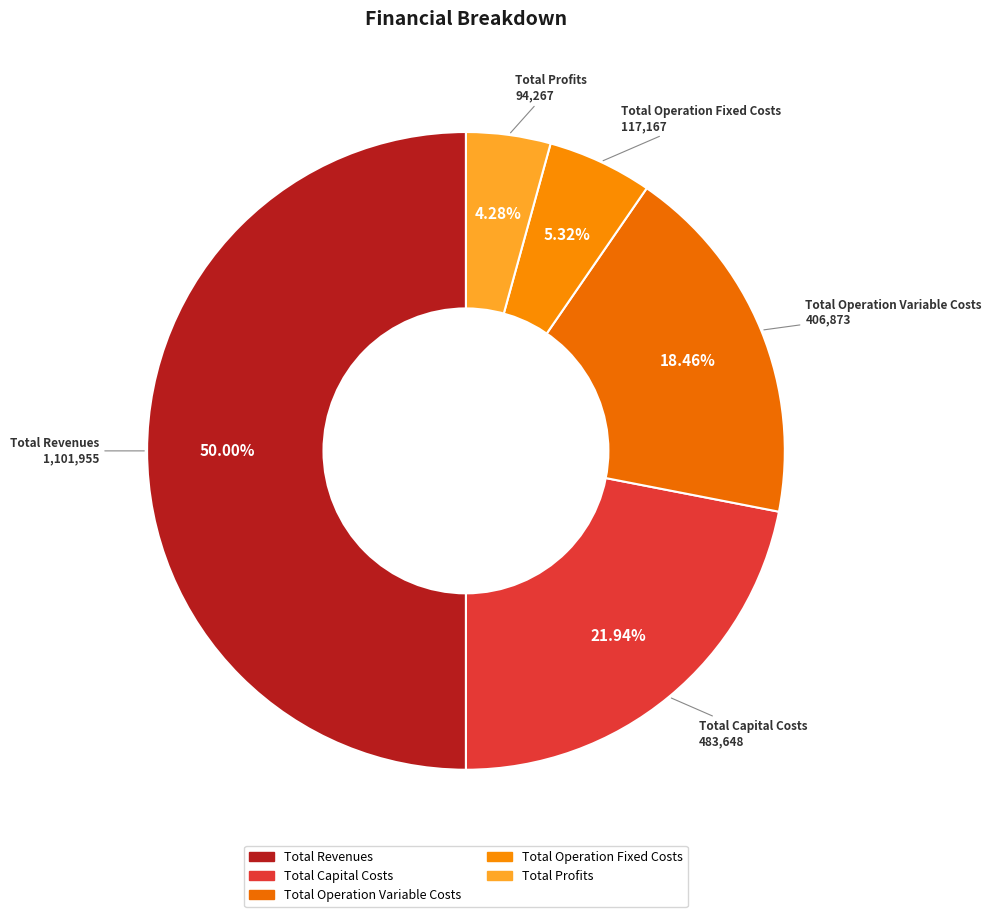

To the nearest percent, what percentage of the pie is Total Revenues?

50%